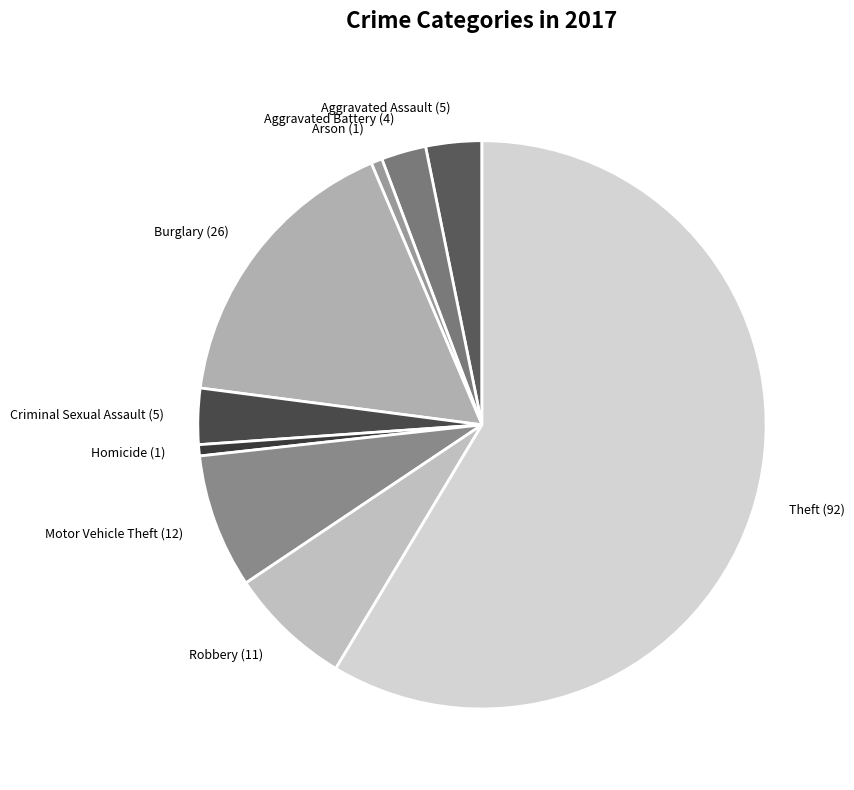

True or false: Aggravated Battery (4) accounts for 11% of the total.

False